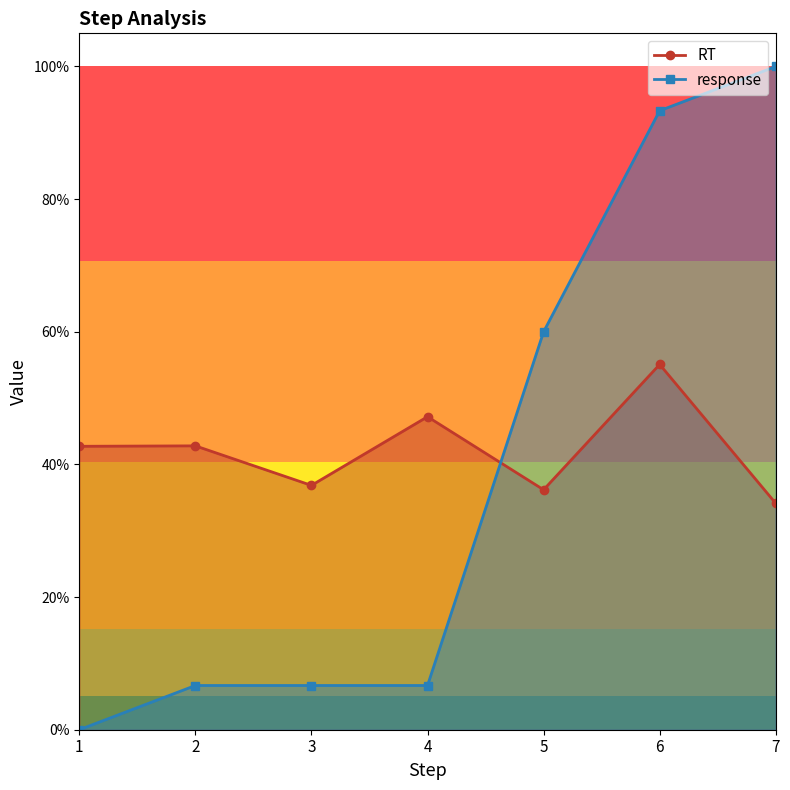

What is the maximum value for response?

1.0